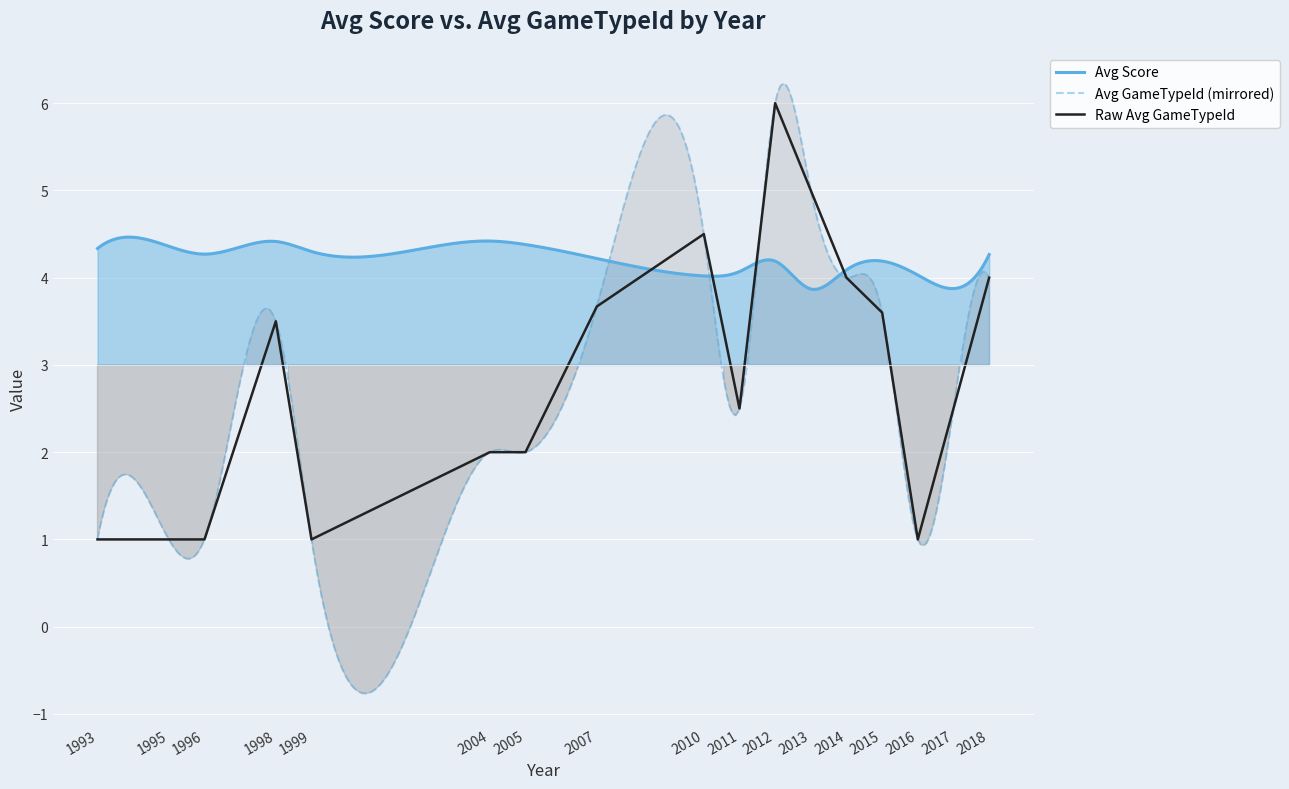

Rank the categories by value from lowest to highest.

1993, 1995, 1996, 1999, 2016, 2004, 2005, 2011, 2017, 1998, 2015, 2007, 2014, 2018, 2010, 2013, 2012